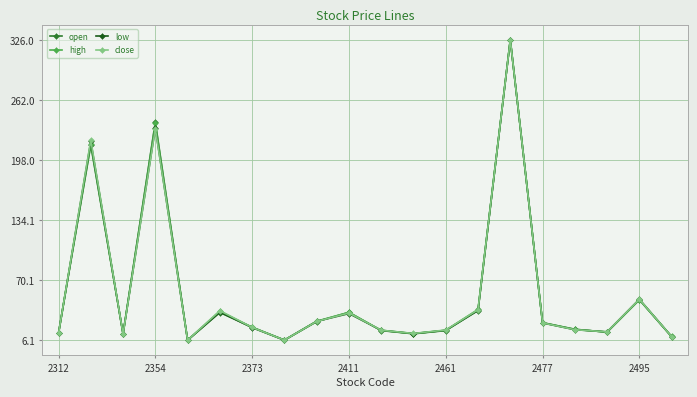

Is this an area chart (filled region under the line)?

No